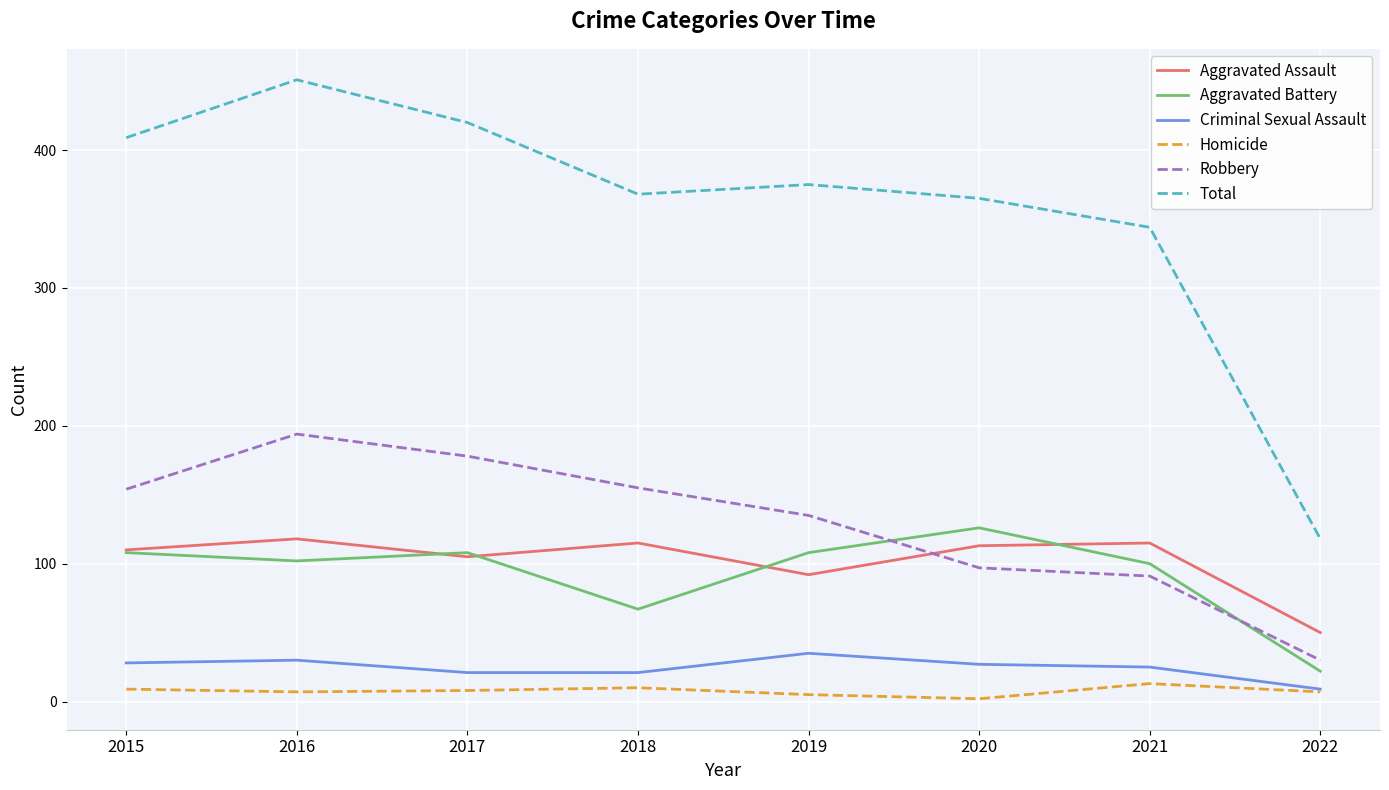

Which series changed the most between 2019 and 2022?

Total